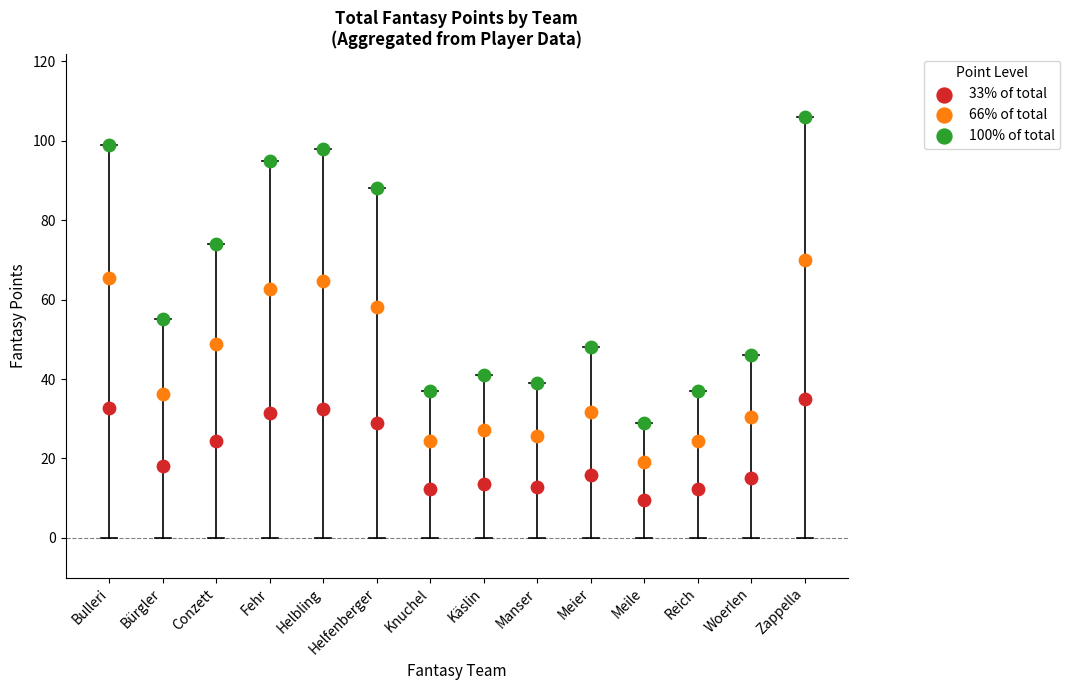

Which series has the largest Y range (max minus min)?

100% of total